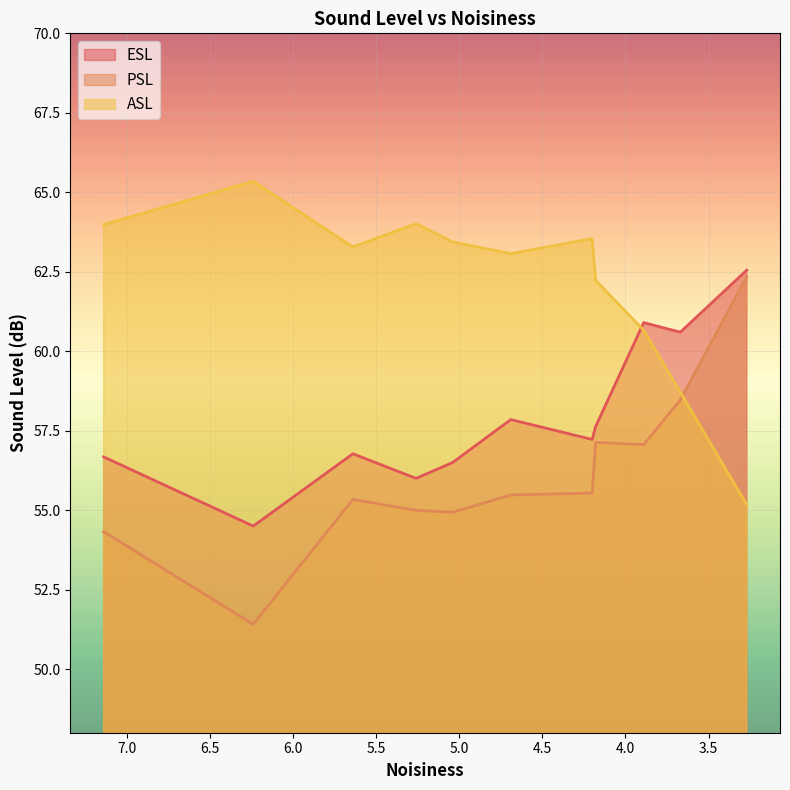

True or false: PSL and ASL intersect in this chart.

True